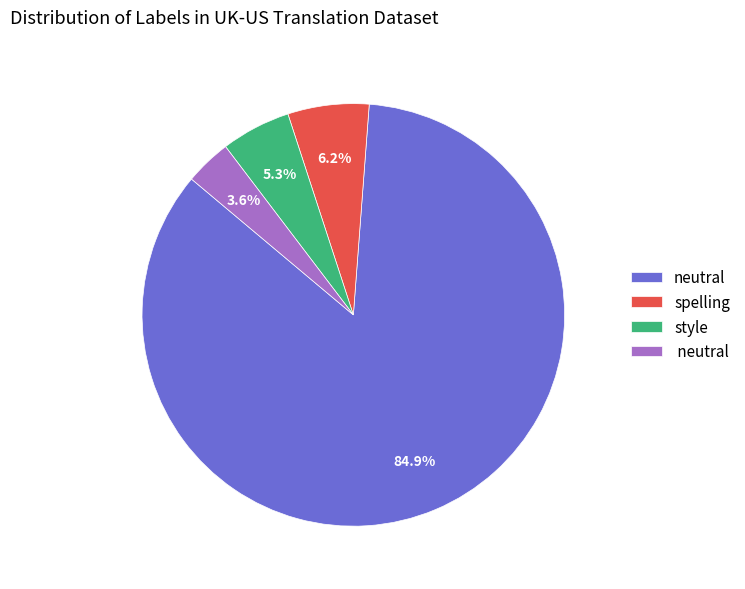

Which category has the biggest portion of the pie?

neutral